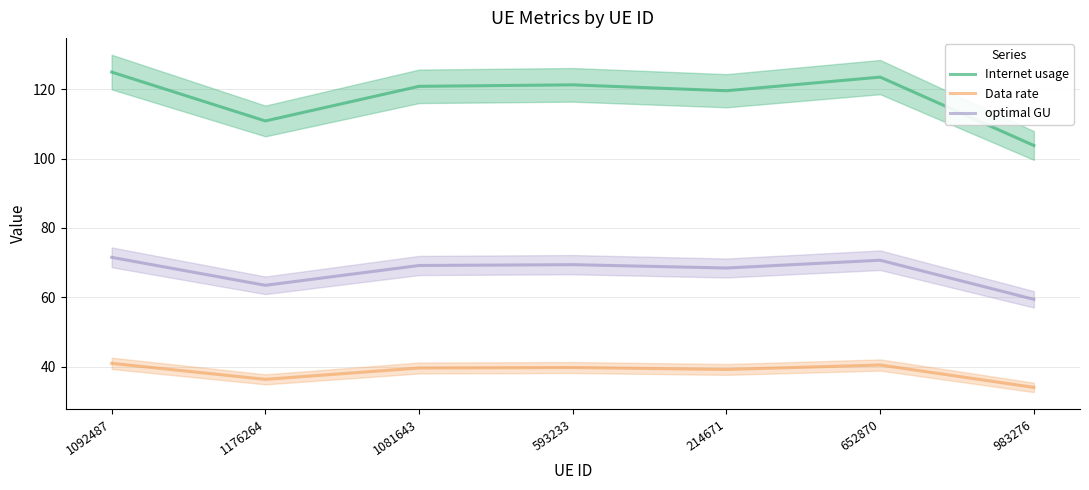

Rank the series by their maximum value, from highest to lowest.

Internet usage, optimal GU, Data rate